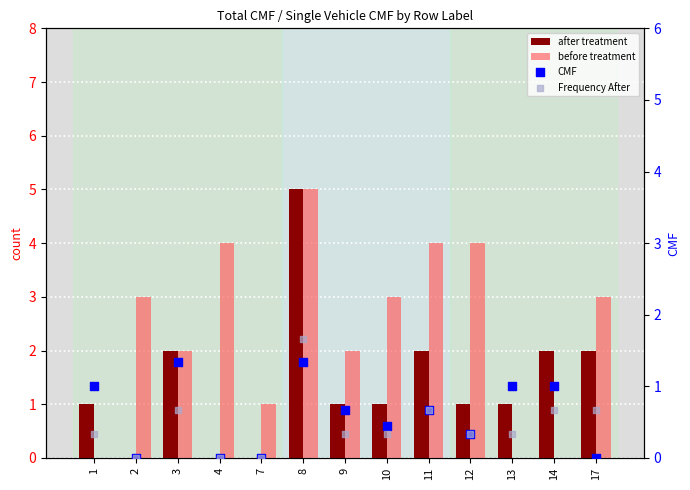

Is the value of after treatment at 2 greater than the value of Frequency After at 7?

No